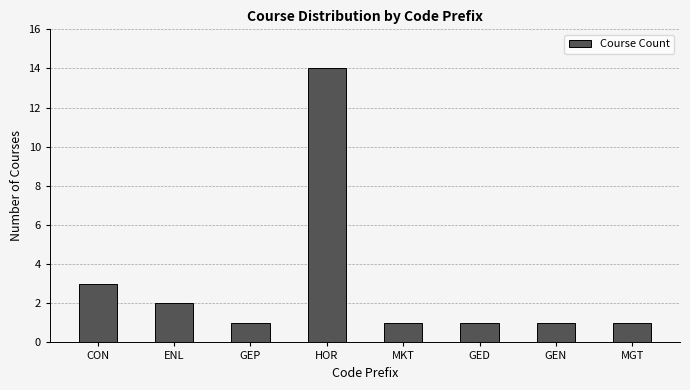

Approximately how many times larger is the value at MKT compared to ENL?

0.5